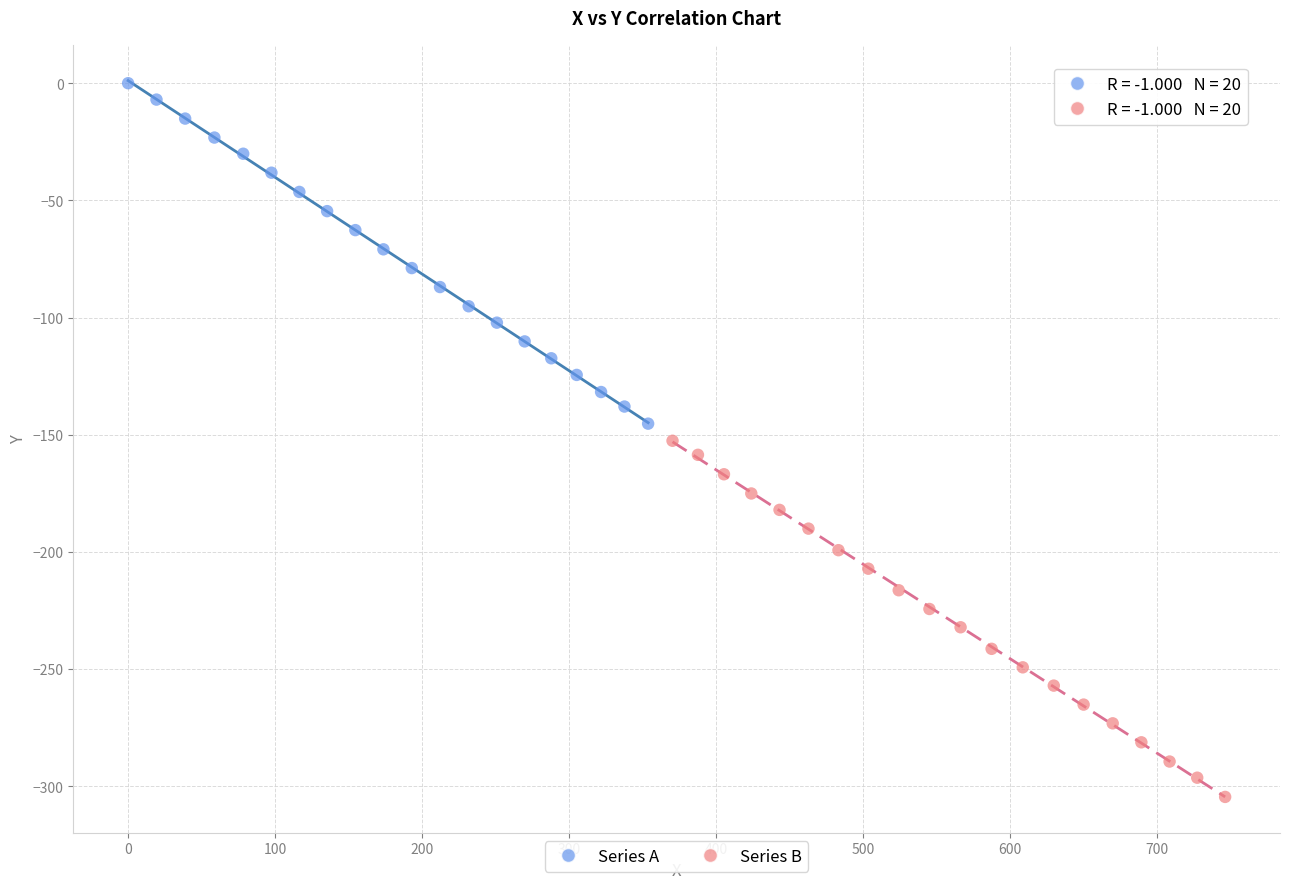

Which series contains the highest Y value?

Series A